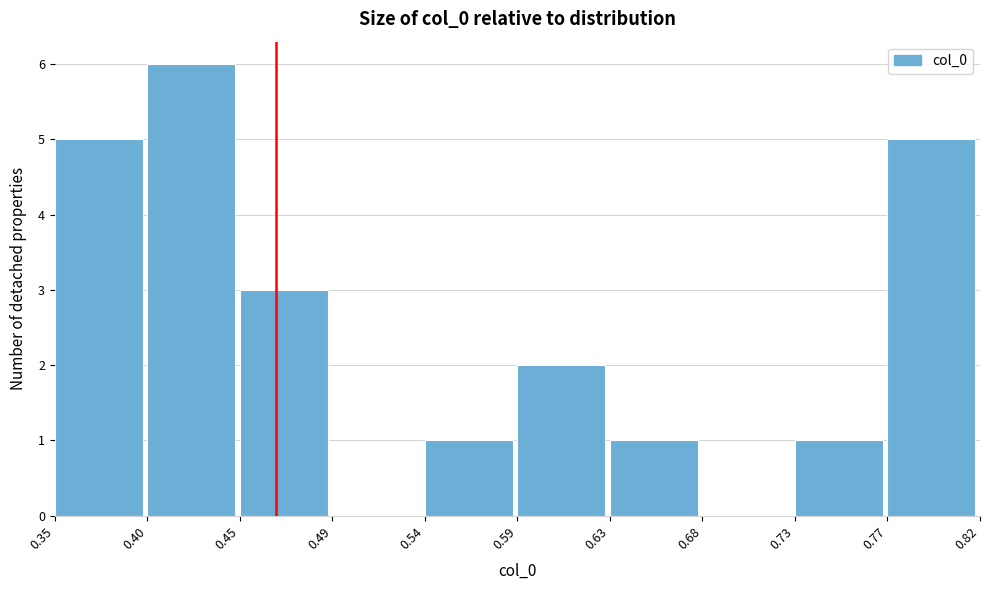

How tall is the bar that spans 0.59 to 0.63 on the x-axis? The values are not printed on the chart, so give them approximately, as read against the axis.

2